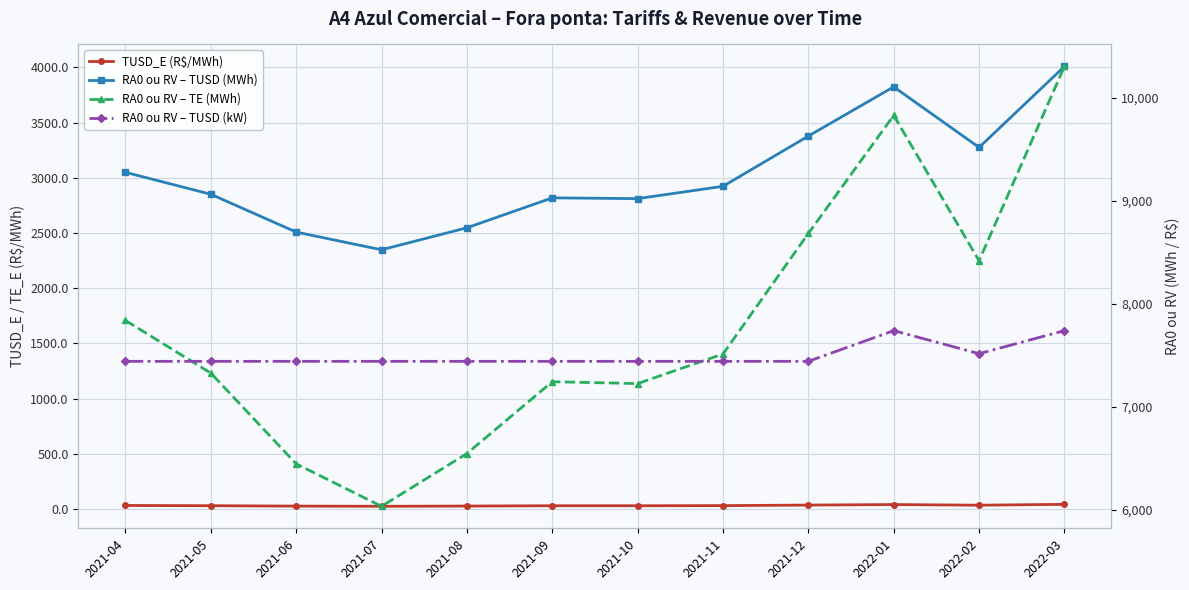

Count the number of categories in the chart.

12